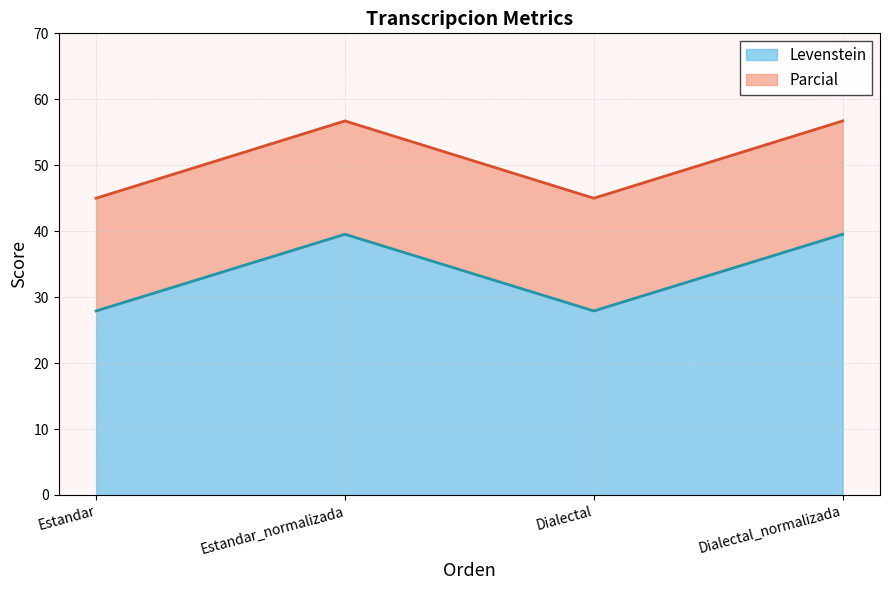

Rank the series by their maximum value, from lowest to highest.

Levenstein, Parcial